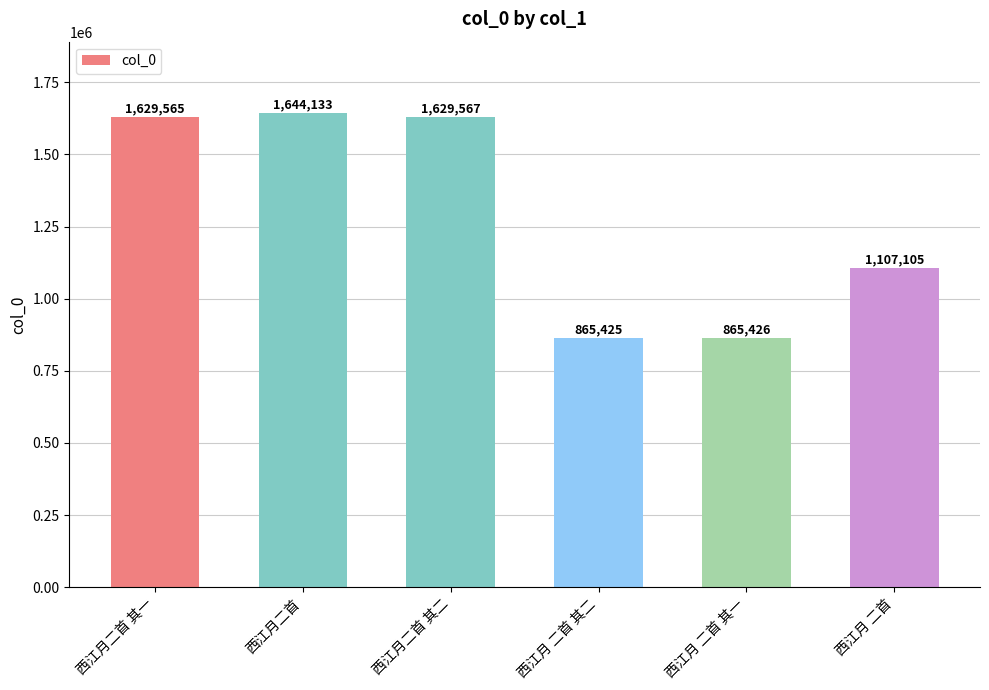

What is the label of the 4th bar from the right?

西江月二首 其二